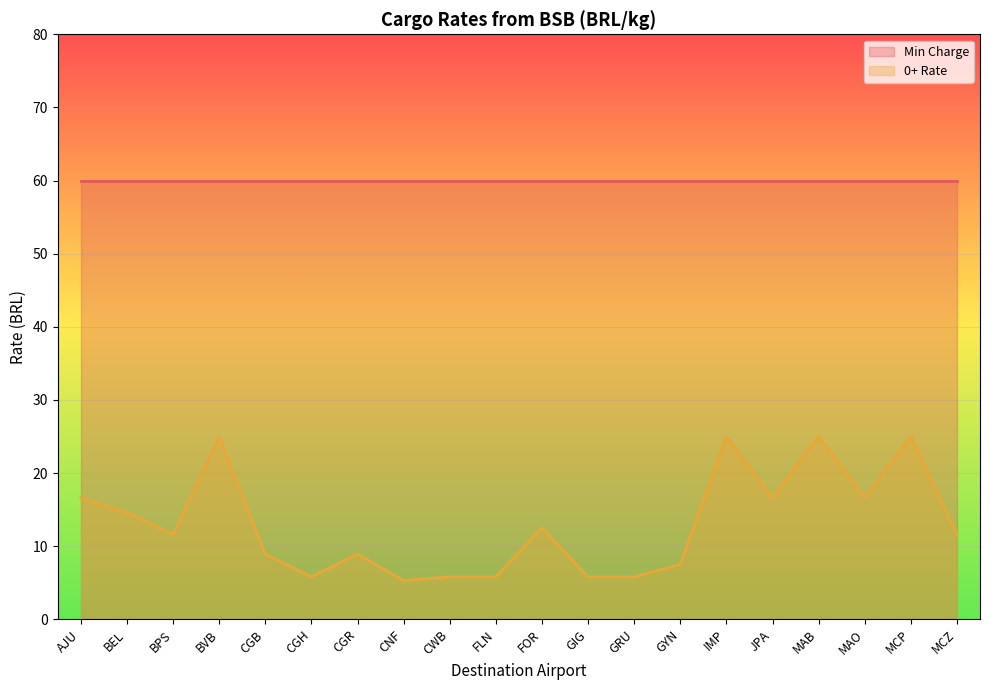

Which has a higher value, CGB or CWB?

CGB